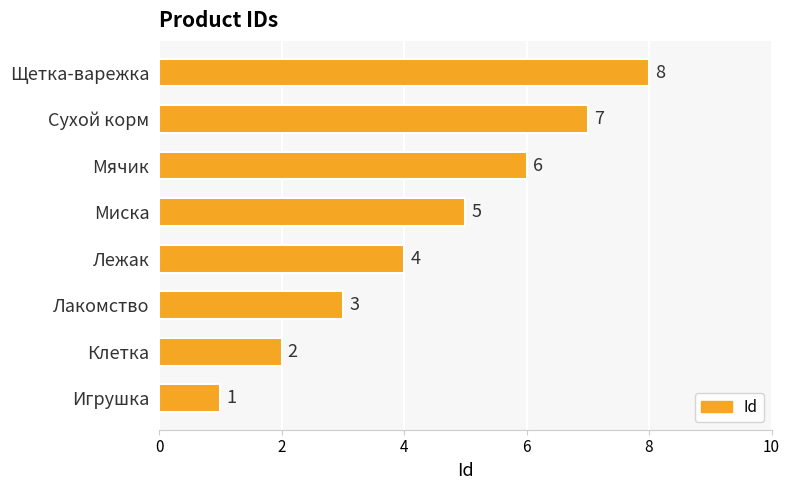

List the labels in order of value, largest first.

Щетка-варежка, Сухой корм, Мячик, Миска, Лежак, Лакомство, Клетка, Игрушка